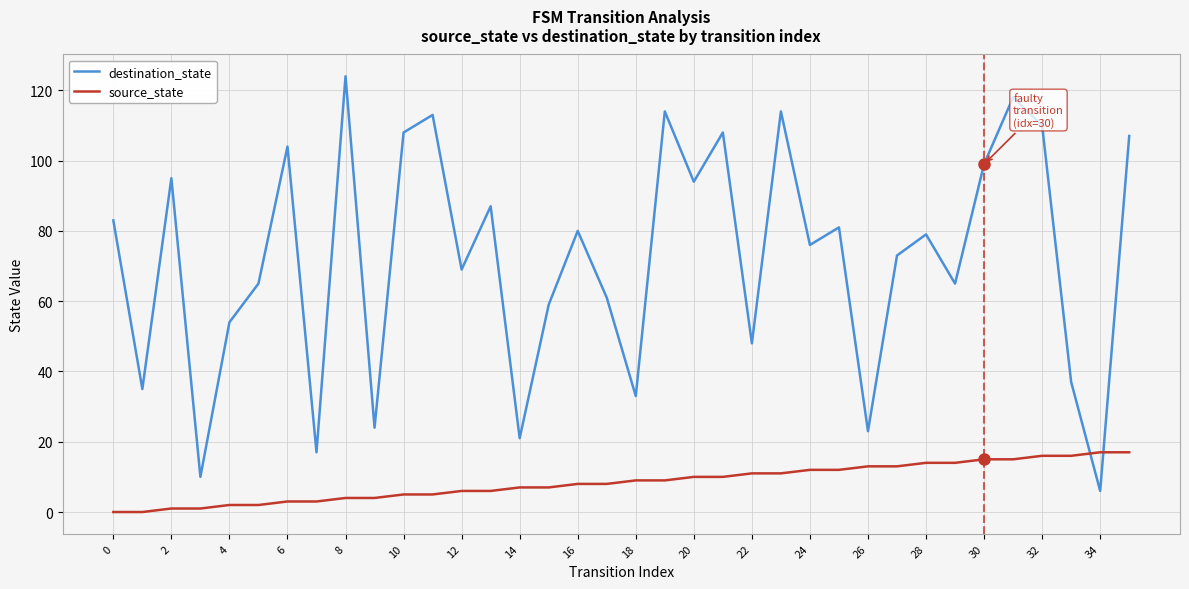

Reading left to right, what are all the values shown in this chart?

destination_state: 83	35	95	10	54	65	104	17	124	24	108	113	69	87	21	59	80	61	33	114	94	108	48	114	76	81	23	73	79	65	99	118	110	37	6	107
source_state: 0	0	1	1	2	2	3	3	4	4	5	5	6	6	7	7	8	8	9	9	10	10	11	11	12	12	13	13	14	14	15	15	16	16	17	17